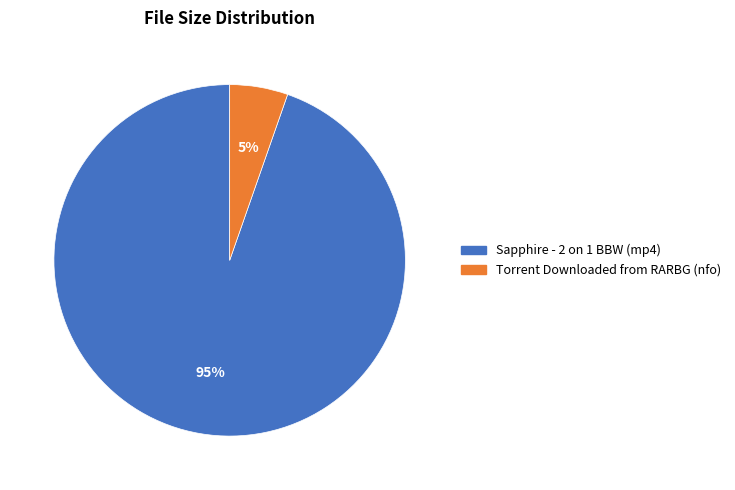

To the nearest percent, what is the average slice percentage?

50%